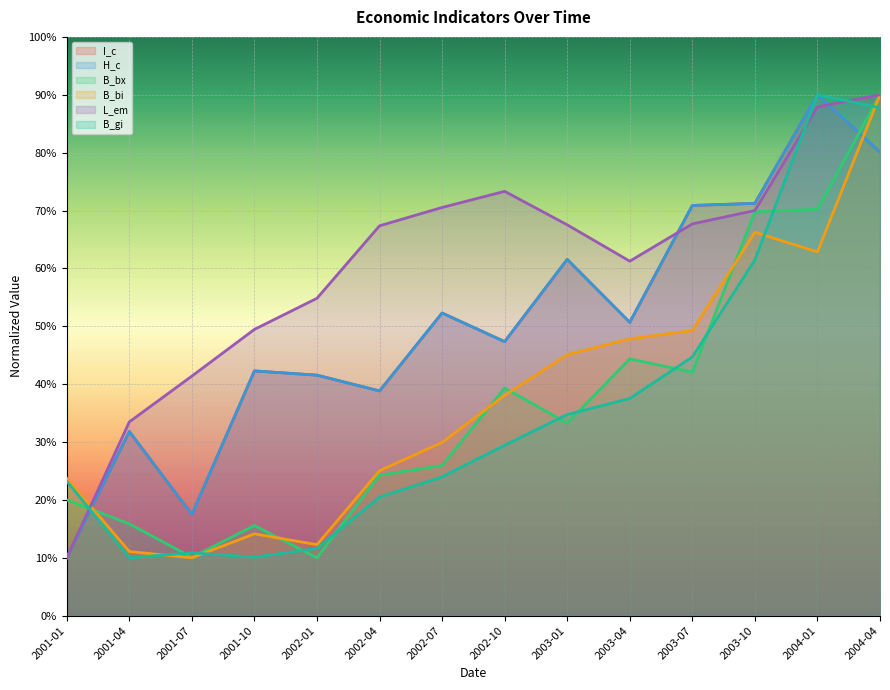

The L_em series shows 33.0 at 2001-10. True or false?

False